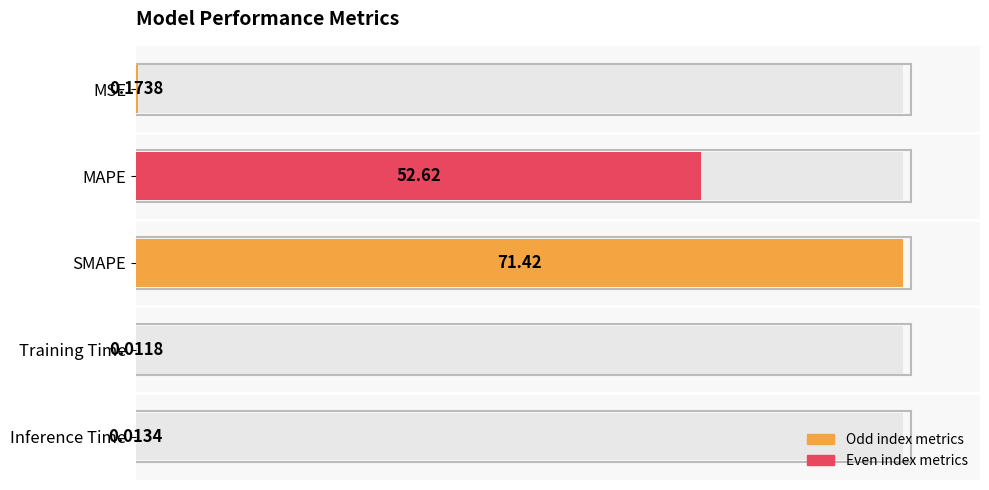

Are the bars grouped side by side (vs. stacked)?

No